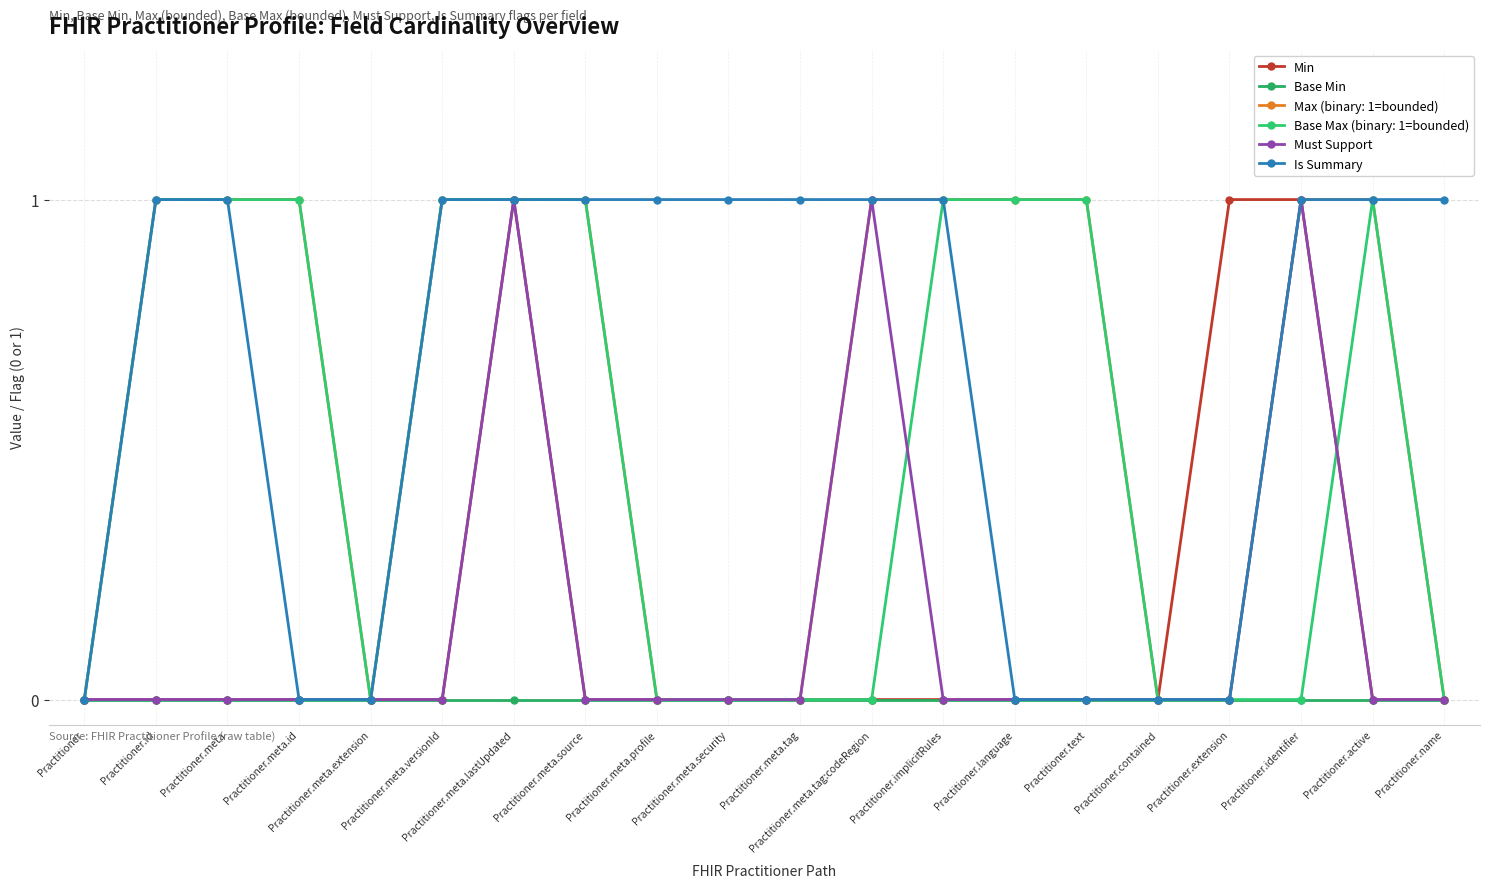

How many data points does each series have?

20